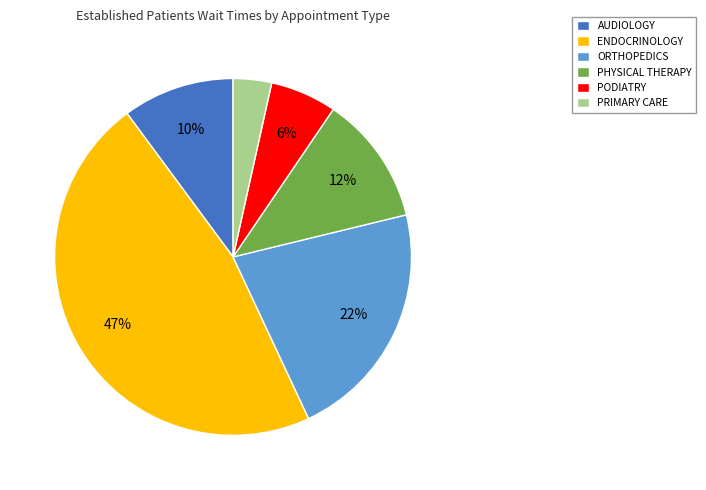

What is the largest slice in the pie chart?

ENDOCRINOLOGY